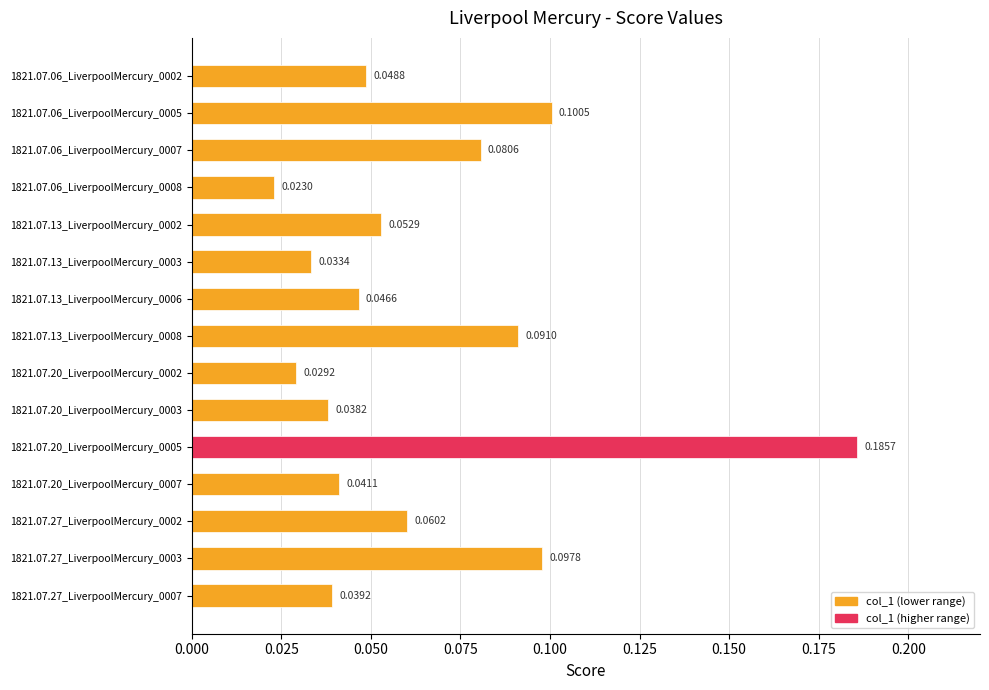

What is the sum of all values?

1.0